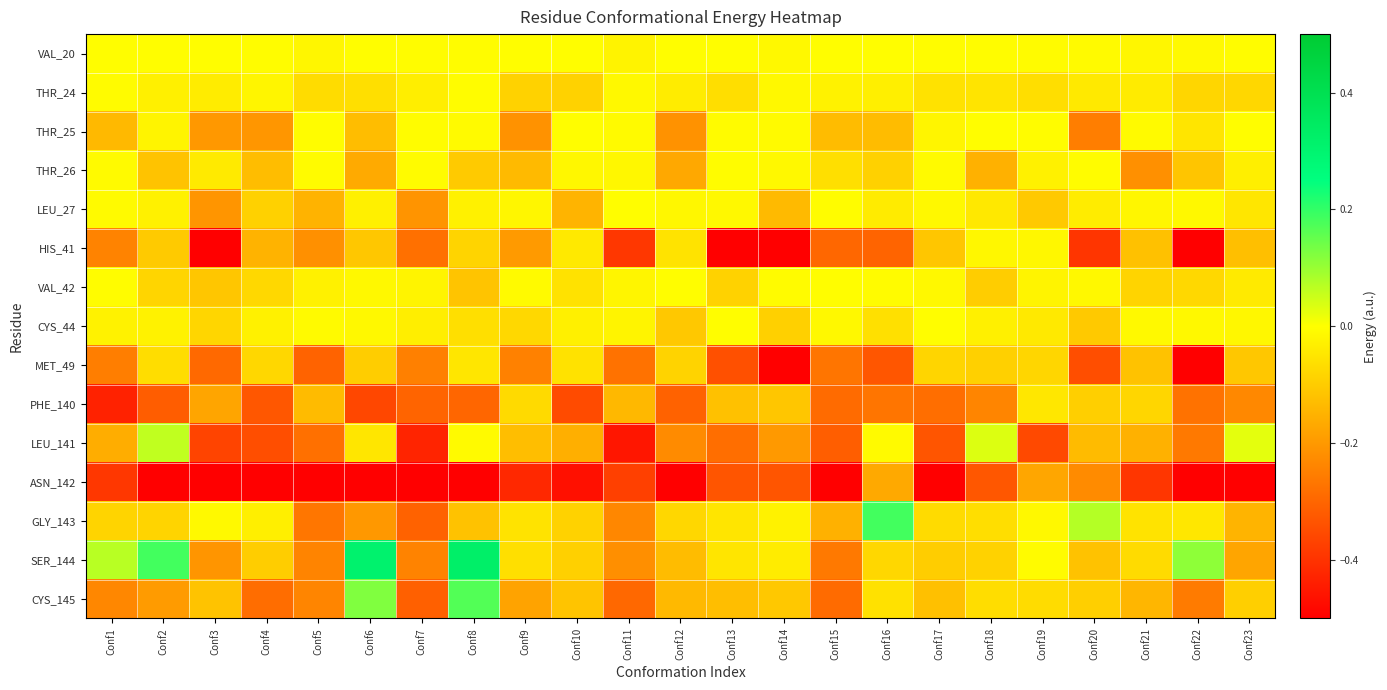

Reading left to right, what are all the values shown in this chart?

VAL_20: Conf1=-0.0	Conf2=-0.0	Conf3=-0.0	Conf4=-0.0	Conf5=-0.0	Conf6=-0.0	Conf7=-0.0	Conf8=-0.0	Conf9=-0.0	Conf10=-0.0	Conf11=-0.0	Conf12=-0.0	Conf13=-0.0	Conf14=-0.0	Conf15=-0.0	Conf16=-0.0	Conf17=-0.0	Conf18=-0.0	Conf19=-0.0	Conf20=-0.0	Conf21=-0.0	Conf22=-0.0	Conf23=-0.0
THR_24: Conf1=-0.0	Conf2=-0.0	Conf3=-0.0	Conf4=-0.0	Conf5=-0.1	Conf6=-0.1	Conf7=-0.0	Conf8=-0.0	Conf9=-0.1	Conf10=-0.1	Conf11=-0.0	Conf12=-0.0	Conf13=-0.1	Conf14=-0.0	Conf15=-0.0	Conf16=-0.0	Conf17=-0.1	Conf18=-0.1	Conf19=-0.1	Conf20=-0.0	Conf21=-0.0	Conf22=-0.1	Conf23=-0.1
THR_25: Conf1=-0.1	Conf2=-0.0	Conf3=-0.2	Conf4=-0.2	Conf5=-0.0	Conf6=-0.1	Conf7=-0.0	Conf8=-0.0	Conf9=-0.2	Conf10=-0.0	Conf11=-0.0	Conf12=-0.2	Conf13=-0.0	Conf14=-0.0	Conf15=-0.1	Conf16=-0.1	Conf17=-0.0	Conf18=-0.0	Conf19=-0.0	Conf20=-0.3	Conf21=-0.0	Conf22=-0.0	Conf23=-0.0
THR_26: Conf1=-0.0	Conf2=-0.1	Conf3=-0.0	Conf4=-0.1	Conf5=-0.0	Conf6=-0.2	Conf7=-0.0	Conf8=-0.1	Conf9=-0.1	Conf10=-0.0	Conf11=-0.0	Conf12=-0.2	Conf13=-0.0	Conf14=-0.0	Conf15=-0.1	Conf16=-0.1	Conf17=-0.0	Conf18=-0.2	Conf19=-0.0	Conf20=-0.0	Conf21=-0.2	Conf22=-0.1	Conf23=-0.0
LEU_27: Conf1=-0.0	Conf2=-0.0	Conf3=-0.2	Conf4=-0.1	Conf5=-0.1	Conf6=-0.0	Conf7=-0.2	Conf8=-0.0	Conf9=-0.0	Conf10=-0.1	Conf11=-0.0	Conf12=-0.0	Conf13=-0.0	Conf14=-0.1	Conf15=-0.0	Conf16=-0.0	Conf17=-0.0	Conf18=-0.0	Conf19=-0.1	Conf20=-0.0	Conf21=-0.0	Conf22=-0.0	Conf23=-0.0
HIS_41: Conf1=-0.2	Conf2=-0.1	Conf3=-0.5	Conf4=-0.1	Conf5=-0.2	Conf6=-0.1	Conf7=-0.3	Conf8=-0.1	Conf9=-0.2	Conf10=-0.0	Conf11=-0.4	Conf12=-0.1	Conf13=-0.6	Conf14=-0.6	Conf15=-0.3	Conf16=-0.3	Conf17=-0.1	Conf18=-0.0	Conf19=-0.0	Conf20=-0.4	Conf21=-0.1	Conf22=-0.8	Conf23=-0.1
VAL_42: Conf1=-0.0	Conf2=-0.1	Conf3=-0.1	Conf4=-0.1	Conf5=-0.0	Conf6=-0.0	Conf7=-0.0	Conf8=-0.1	Conf9=-0.0	Conf10=-0.1	Conf11=-0.0	Conf12=-0.0	Conf13=-0.1	Conf14=-0.0	Conf15=-0.0	Conf16=-0.0	Conf17=-0.0	Conf18=-0.1	Conf19=-0.0	Conf20=-0.0	Conf21=-0.1	Conf22=-0.1	Conf23=-0.0
CYS_44: Conf1=-0.0	Conf2=-0.0	Conf3=-0.1	Conf4=-0.0	Conf5=-0.0	Conf6=-0.0	Conf7=-0.0	Conf8=-0.1	Conf9=-0.1	Conf10=-0.0	Conf11=-0.0	Conf12=-0.1	Conf13=-0.0	Conf14=-0.1	Conf15=-0.0	Conf16=-0.1	Conf17=-0.0	Conf18=-0.0	Conf19=-0.0	Conf20=-0.1	Conf21=-0.0	Conf22=-0.0	Conf23=-0.0
MET_49: Conf1=-0.3	Conf2=-0.1	Conf3=-0.3	Conf4=-0.1	Conf5=-0.3	Conf6=-0.1	Conf7=-0.2	Conf8=-0.0	Conf9=-0.2	Conf10=-0.1	Conf11=-0.3	Conf12=-0.1	Conf13=-0.3	Conf14=-0.5	Conf15=-0.3	Conf16=-0.3	Conf17=-0.1	Conf18=-0.1	Conf19=-0.1	Conf20=-0.3	Conf21=-0.1	Conf22=-0.5	Conf23=-0.1
PHE_140: Conf1=-0.4	Conf2=-0.3	Conf3=-0.2	Conf4=-0.3	Conf5=-0.1	Conf6=-0.4	Conf7=-0.3	Conf8=-0.3	Conf9=-0.1	Conf10=-0.4	Conf11=-0.1	Conf12=-0.3	Conf13=-0.1	Conf14=-0.1	Conf15=-0.3	Conf16=-0.3	Conf17=-0.3	Conf18=-0.2	Conf19=-0.0	Conf20=-0.1	Conf21=-0.1	Conf22=-0.3	Conf23=-0.2
LEU_141: Conf1=-0.2	Conf2=0.1	Conf3=-0.4	Conf4=-0.3	Conf5=-0.3	Conf6=-0.0	Conf7=-0.4	Conf8=-0.0	Conf9=-0.1	Conf10=-0.2	Conf11=-0.5	Conf12=-0.2	Conf13=-0.3	Conf14=-0.2	Conf15=-0.3	Conf16=-0.0	Conf17=-0.3	Conf18=0.0	Conf19=-0.4	Conf20=-0.1	Conf21=-0.2	Conf22=-0.3	Conf23=0.0
ASN_142: Conf1=-0.4	Conf2=-0.6	Conf3=-0.5	Conf4=-0.7	Conf5=-0.8	Conf6=-0.6	Conf7=-0.6	Conf8=-0.6	Conf9=-0.4	Conf10=-0.5	Conf11=-0.4	Conf12=-0.5	Conf13=-0.3	Conf14=-0.3	Conf15=-1.0	Conf16=-0.2	Conf17=-0.8	Conf18=-0.3	Conf19=-0.2	Conf20=-0.2	Conf21=-0.4	Conf22=-0.8	Conf23=-0.5
GLY_143: Conf1=-0.1	Conf2=-0.1	Conf3=-0.0	Conf4=-0.0	Conf5=-0.3	Conf6=-0.2	Conf7=-0.3	Conf8=-0.1	Conf9=-0.1	Conf10=-0.1	Conf11=-0.2	Conf12=-0.1	Conf13=-0.0	Conf14=-0.0	Conf15=-0.2	Conf16=0.2	Conf17=-0.1	Conf18=-0.1	Conf19=-0.0	Conf20=0.1	Conf21=-0.1	Conf22=-0.0	Conf23=-0.1
SER_144: Conf1=0.1	Conf2=0.2	Conf3=-0.2	Conf4=-0.1	Conf5=-0.2	Conf6=0.3	Conf7=-0.2	Conf8=0.3	Conf9=-0.1	Conf10=-0.1	Conf11=-0.2	Conf12=-0.1	Conf13=-0.0	Conf14=-0.0	Conf15=-0.3	Conf16=-0.1	Conf17=-0.1	Conf18=-0.1	Conf19=-0.0	Conf20=-0.1	Conf21=-0.1	Conf22=0.1	Conf23=-0.2
CYS_145: Conf1=-0.2	Conf2=-0.2	Conf3=-0.1	Conf4=-0.3	Conf5=-0.2	Conf6=0.1	Conf7=-0.3	Conf8=0.2	Conf9=-0.2	Conf10=-0.1	Conf11=-0.3	Conf12=-0.1	Conf13=-0.1	Conf14=-0.1	Conf15=-0.3	Conf16=-0.1	Conf17=-0.1	Conf18=-0.1	Conf19=-0.1	Conf20=-0.1	Conf21=-0.1	Conf22=-0.3	Conf23=-0.1